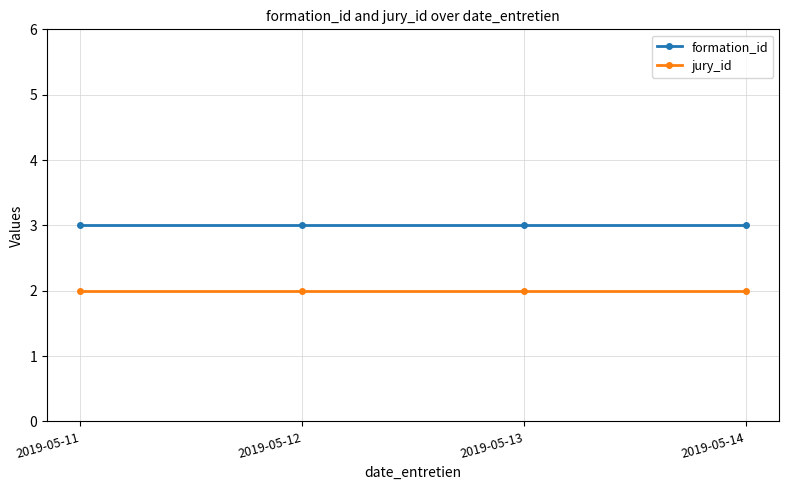

Is it true that formation_id equals 3 at 2019-05-13?

True